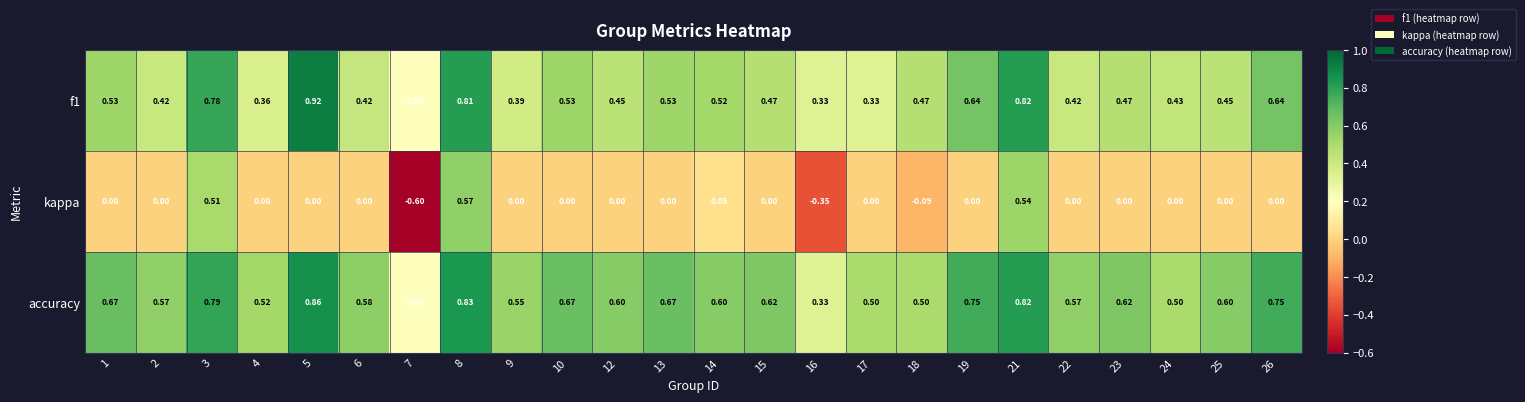

What is the total value across all series at 7?

-0.2